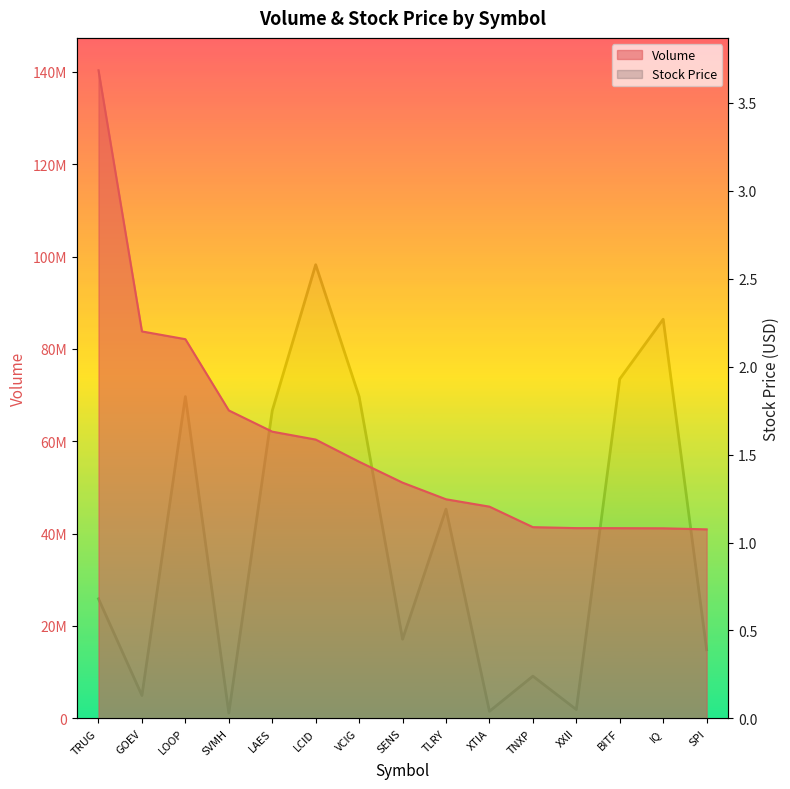

What position from the right is LAES?

11